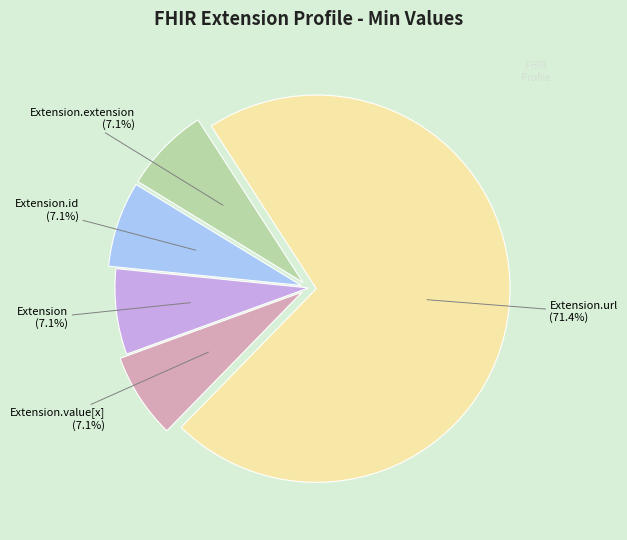

Does any single category account for the majority?

Yes